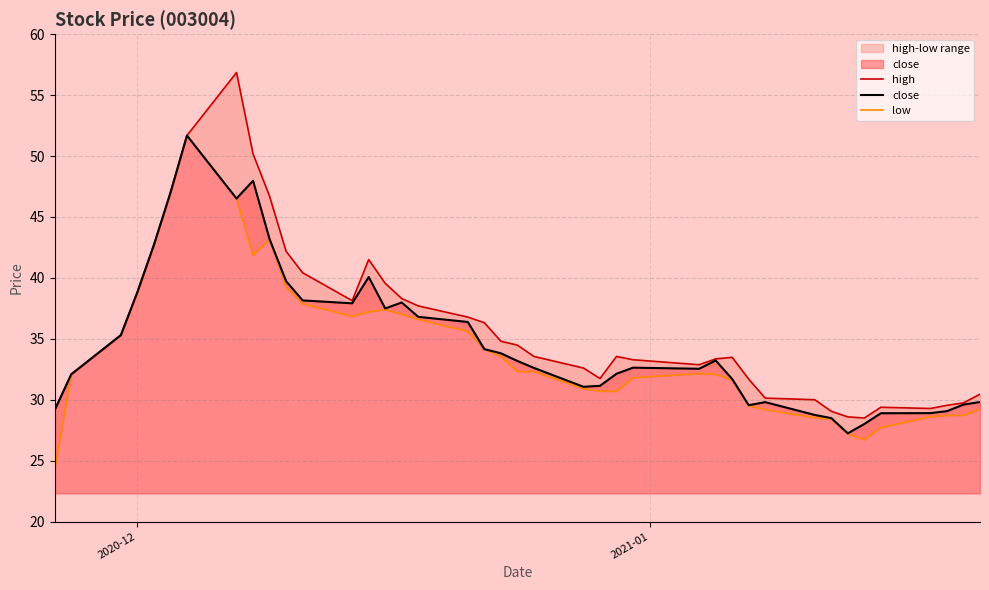

How many data points in close are less than 33?

20